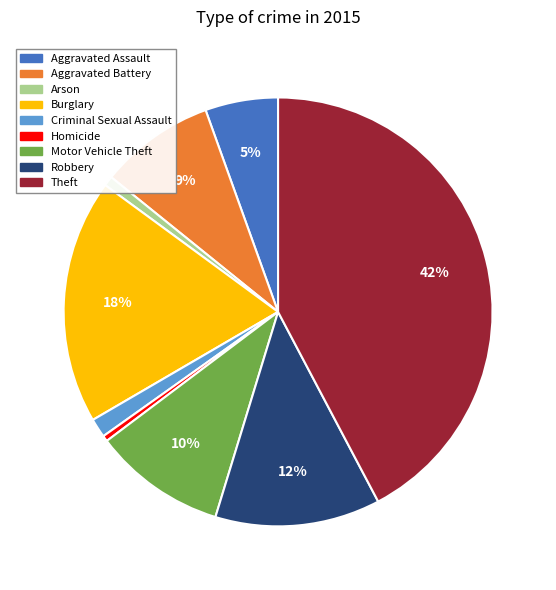

Is Homicide the majority of the pie?

No